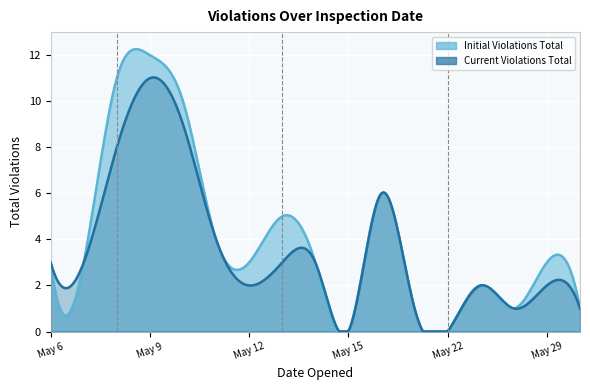

Rank the series by their maximum value, from lowest to highest.

Current Violations Total, Initial Violations Total